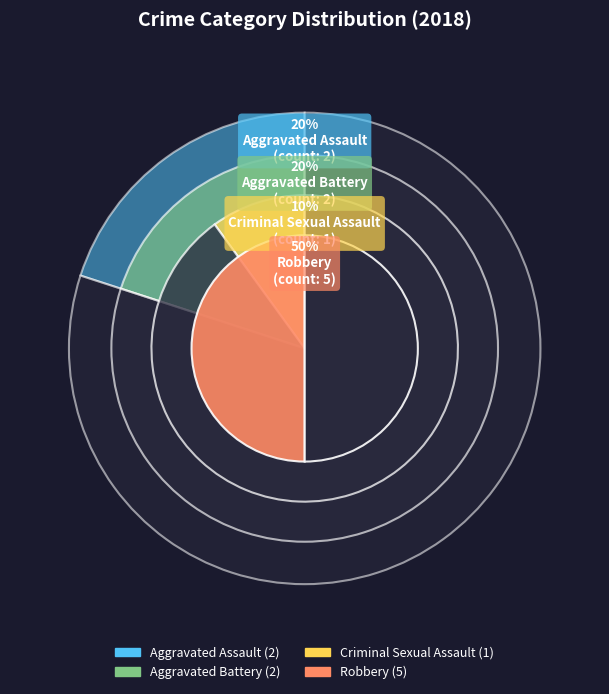

To the nearest percent, what percentage of the pie is Robbery?

50%